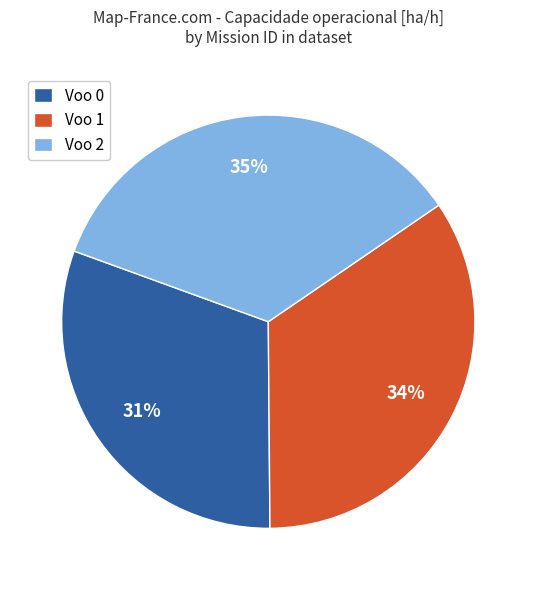

Count the number of slices in the pie.

3